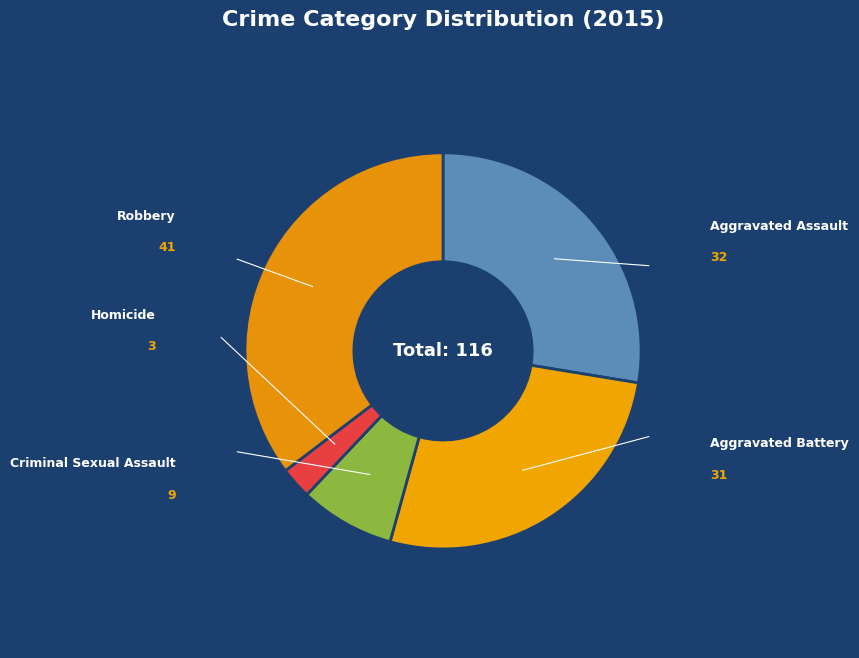

Is there any slice that represents more than half of the pie?

No